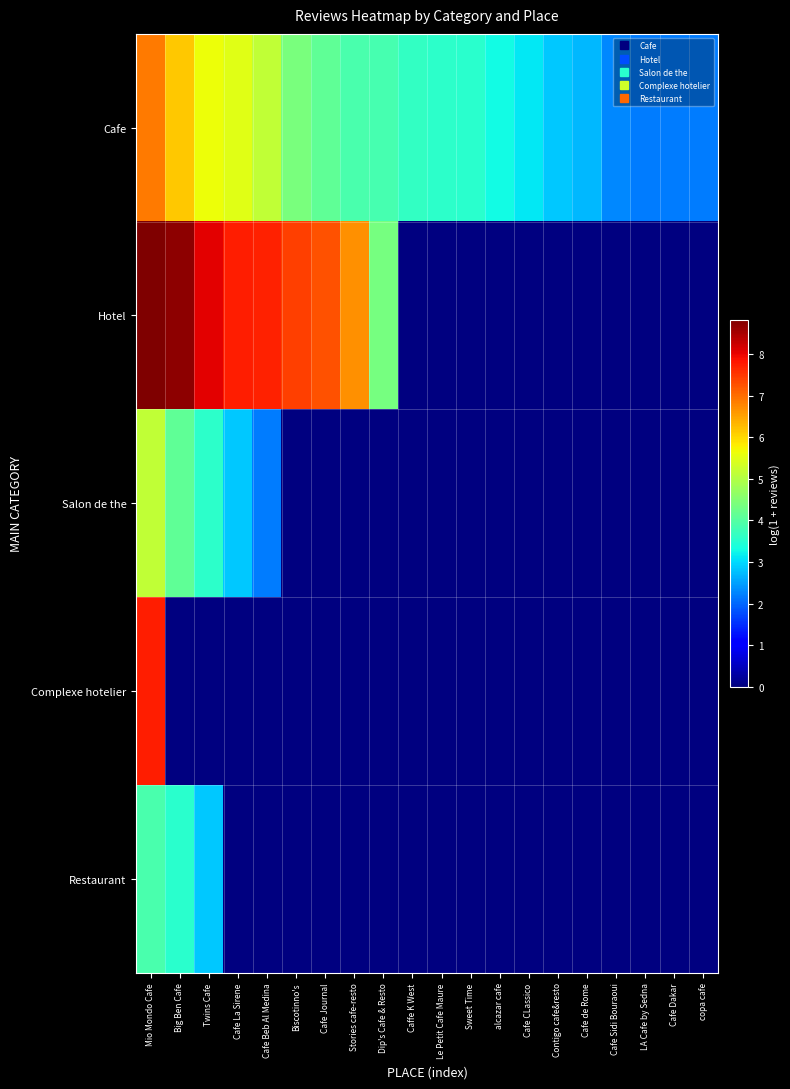

True or false: Cafe has a value of 2.2 at LA Cafe by Sedna.

True